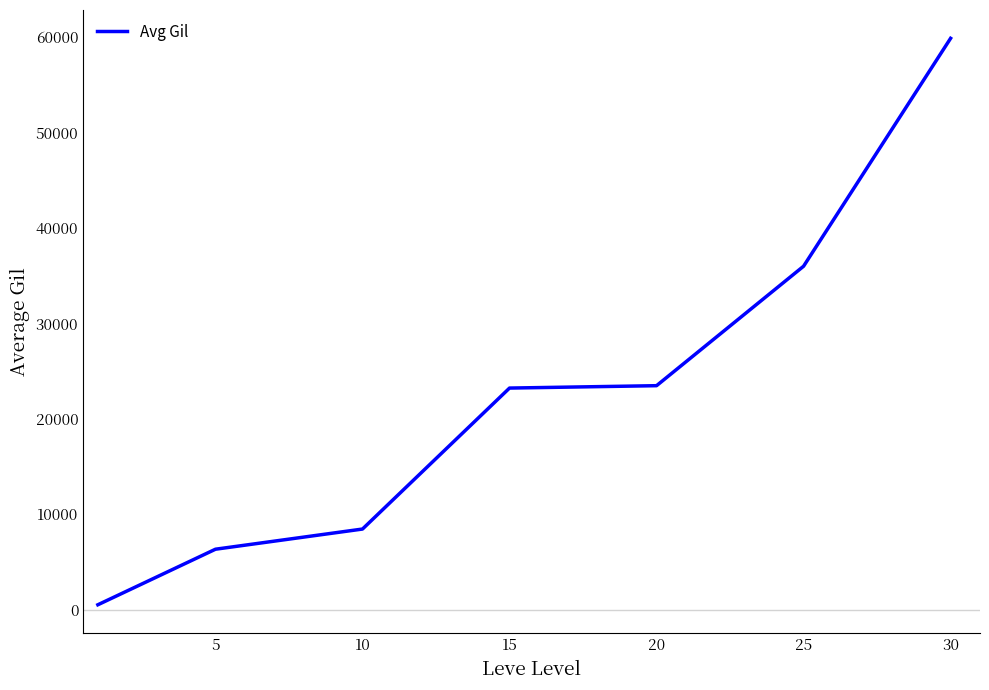

What is the sum of all values?

157824